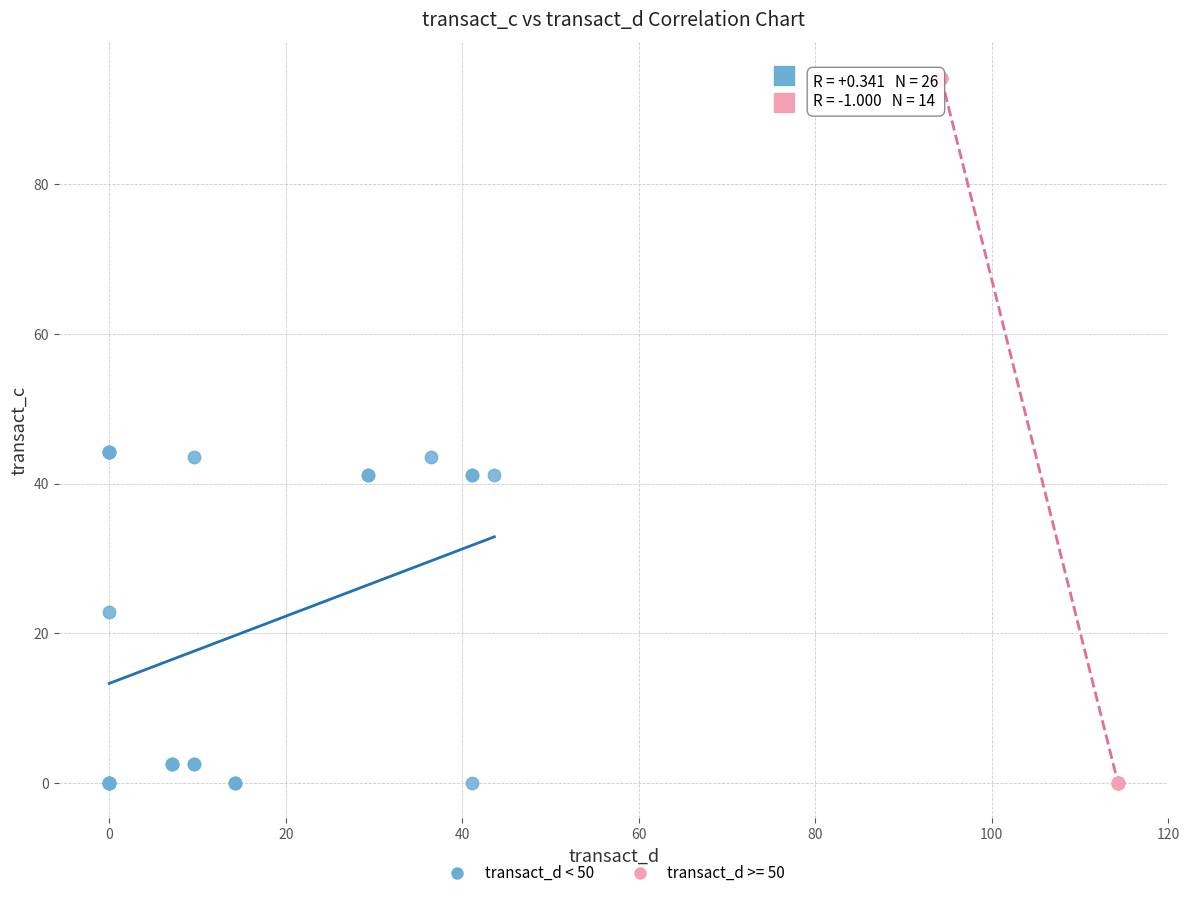

Which series reaches the maximum Y coordinate?

transact_d >= 50